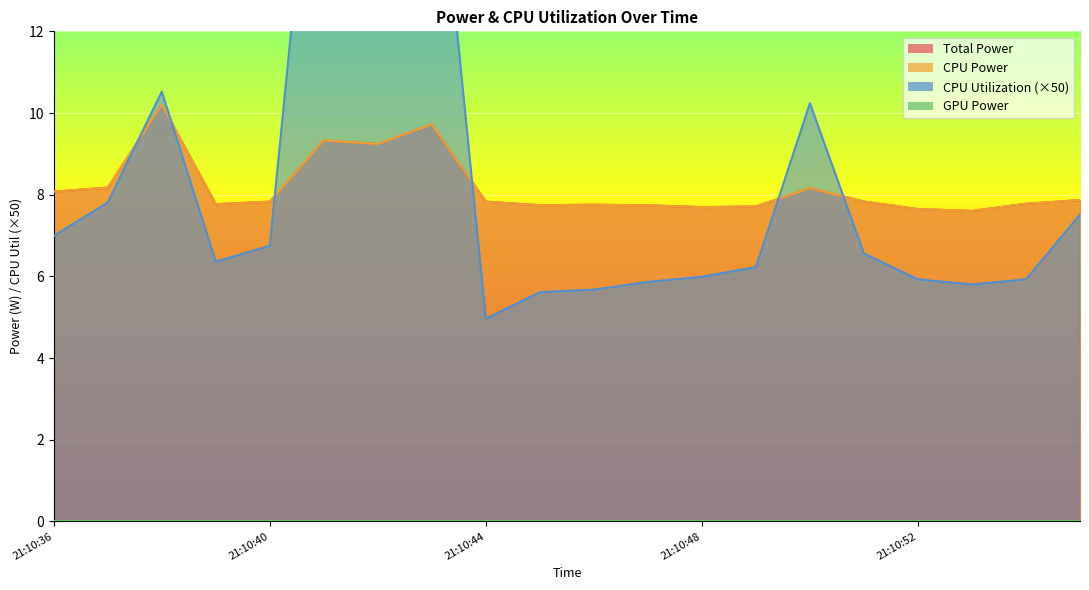

Count the number of categories in the chart.

20